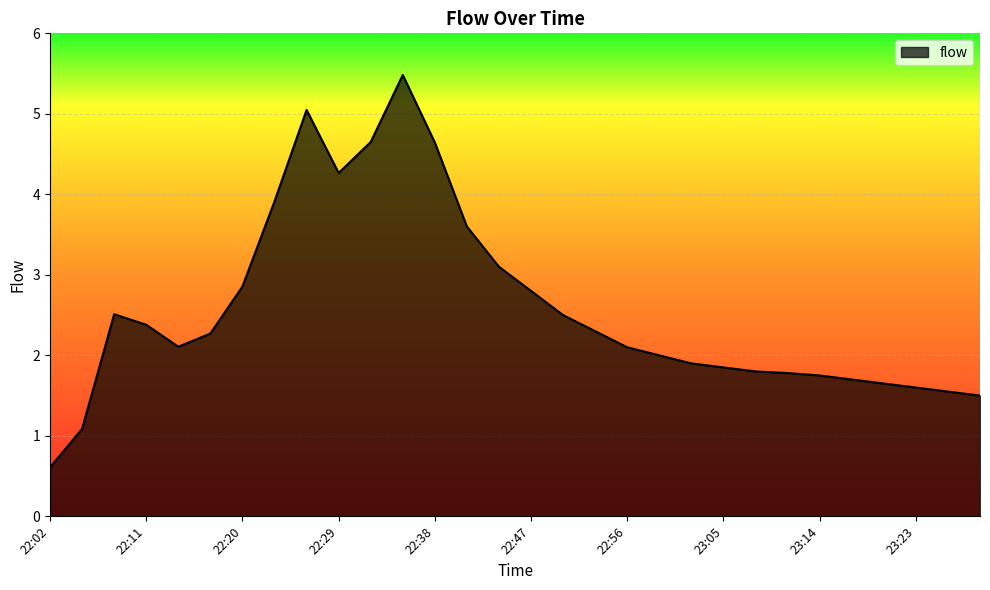

What is the minimum value shown in the chart?

0.6